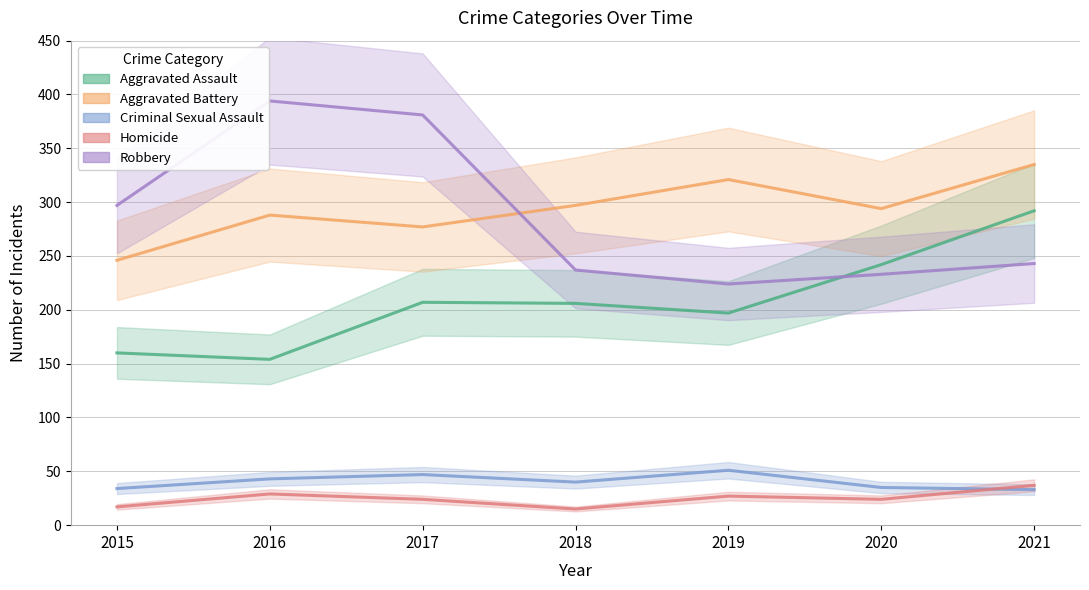

Reading left to right, transcribe all the data shown in this chart.

Aggravated Assault: 2015=160	2016=154	2017=207	2018=206	2019=197	2020=242	2021=292
Aggravated Battery: 2015=246	2016=288	2017=277	2018=297	2019=321	2020=294	2021=335
Criminal Sexual Assault: 2015=34	2016=43	2017=47	2018=40	2019=51	2020=35	2021=33
Homicide: 2015=17	2016=29	2017=24	2018=15	2019=27	2020=24	2021=37
Robbery: 2015=297	2016=394	2017=381	2018=237	2019=224	2020=233	2021=243